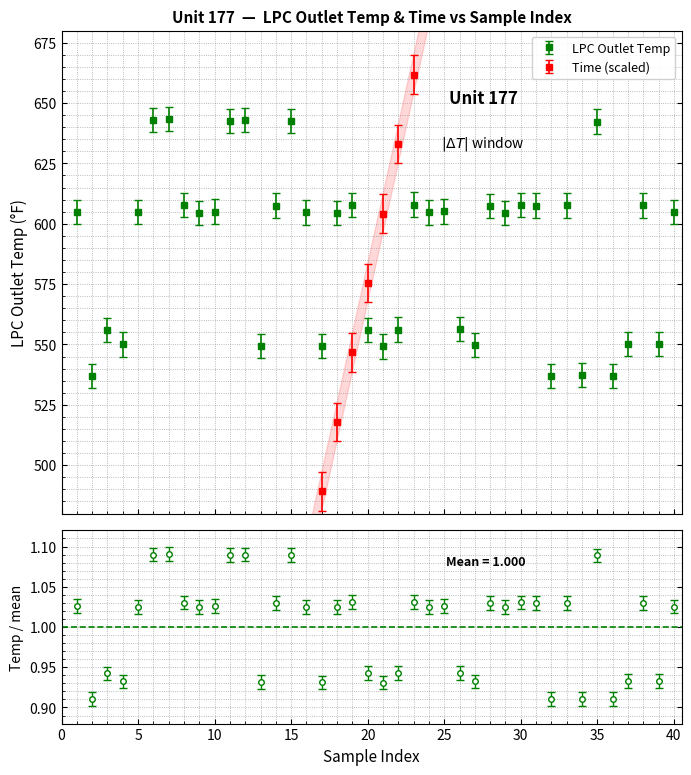

Which has a higher value, 39 or 6?

6